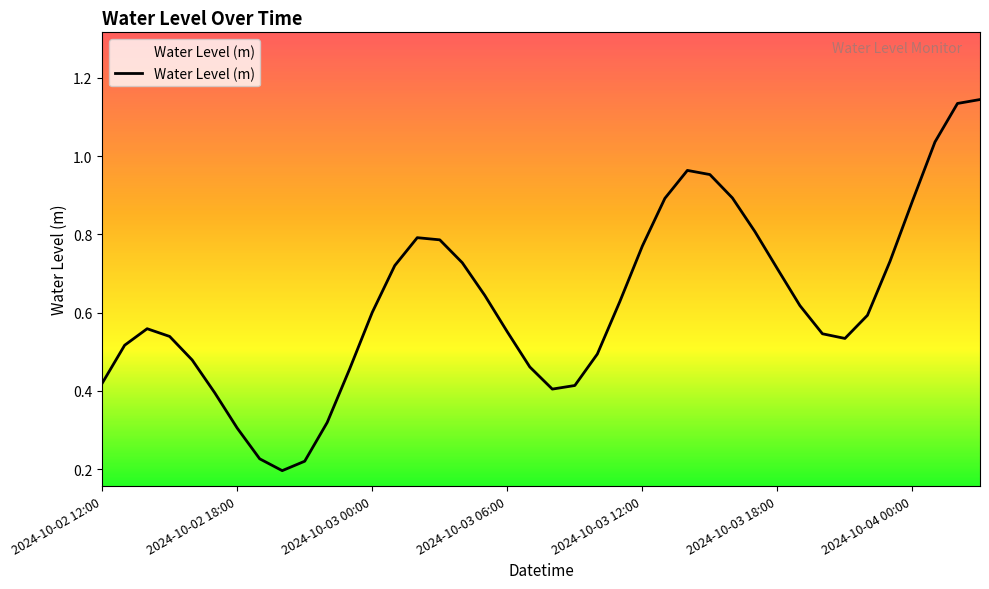

Rank the categories by value from lowest to highest.

2024-10-02 20:00, 2024-10-02 21:00, 2024-10-02 19:00, 2024-10-02 18:00, 2024-10-02 22:00, 2024-10-02 17:00, 2024-10-03 08:00, 2024-10-03 09:00, 2024-10-02 12:00, 2024-10-02 23:00, 2024-10-03 07:00, 2024-10-02 16:00, 2024-10-03 10:00, 2024-10-02 13:00, 2024-10-03 21:00, 2024-10-02 15:00, 2024-10-03 20:00, 2024-10-03 06:00, 2024-10-02 14:00, 2024-10-03 22:00, 2024-10-03 00:00, 2024-10-03 19:00, 2024-10-03 11:00, 2024-10-03 05:00, 2024-10-03 18:00, 2024-10-03 01:00, 2024-10-03 04:00, 2024-10-03 23:00, 2024-10-03 12:00, 2024-10-03 03:00, 2024-10-03 02:00, 2024-10-03 17:00, 2024-10-04 00:00, 2024-10-03 13:00, 2024-10-03 16:00, 2024-10-03 15:00, 2024-10-03 14:00, 2024-10-04 01:00, 2024-10-04 02:00, 2024-10-04 03:00